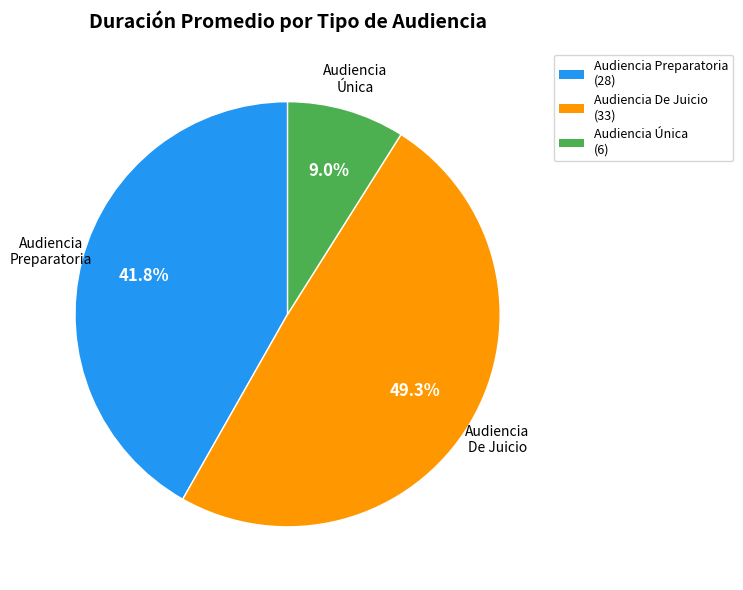

Does any single category account for the majority?

No